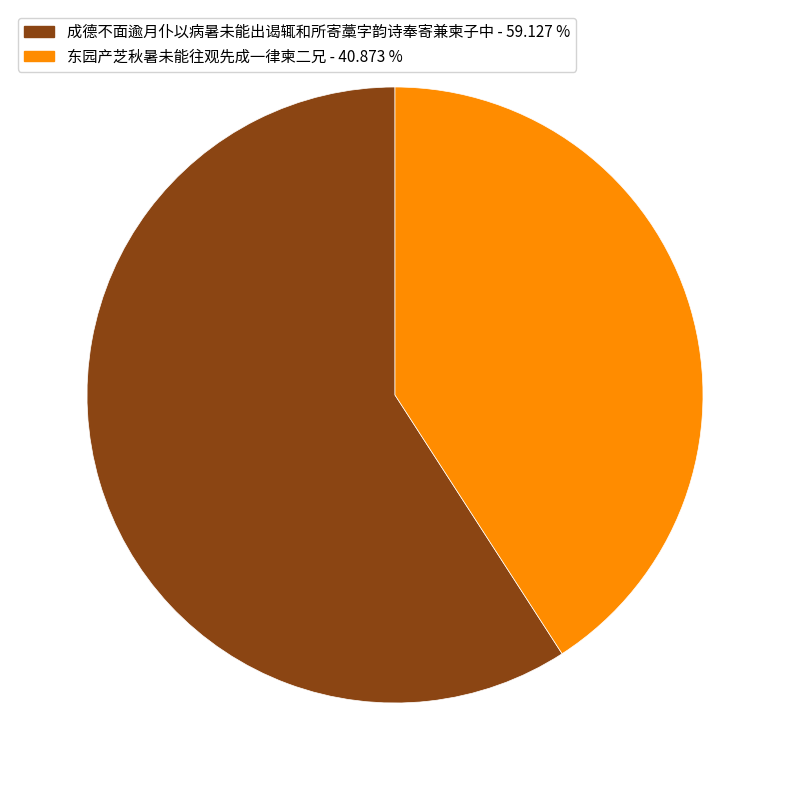

True or false: 成德不面逾月仆以病暑未能出谒辄和所寄藁字韵诗奉寄兼柬子中 accounts for 72% of the total.

False